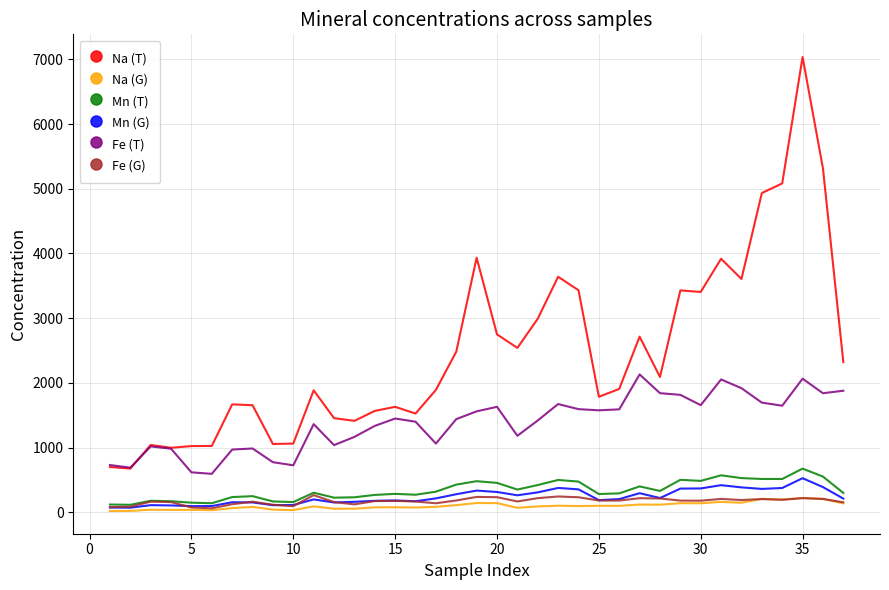

Which series has the largest total across all categories?

Na (T)